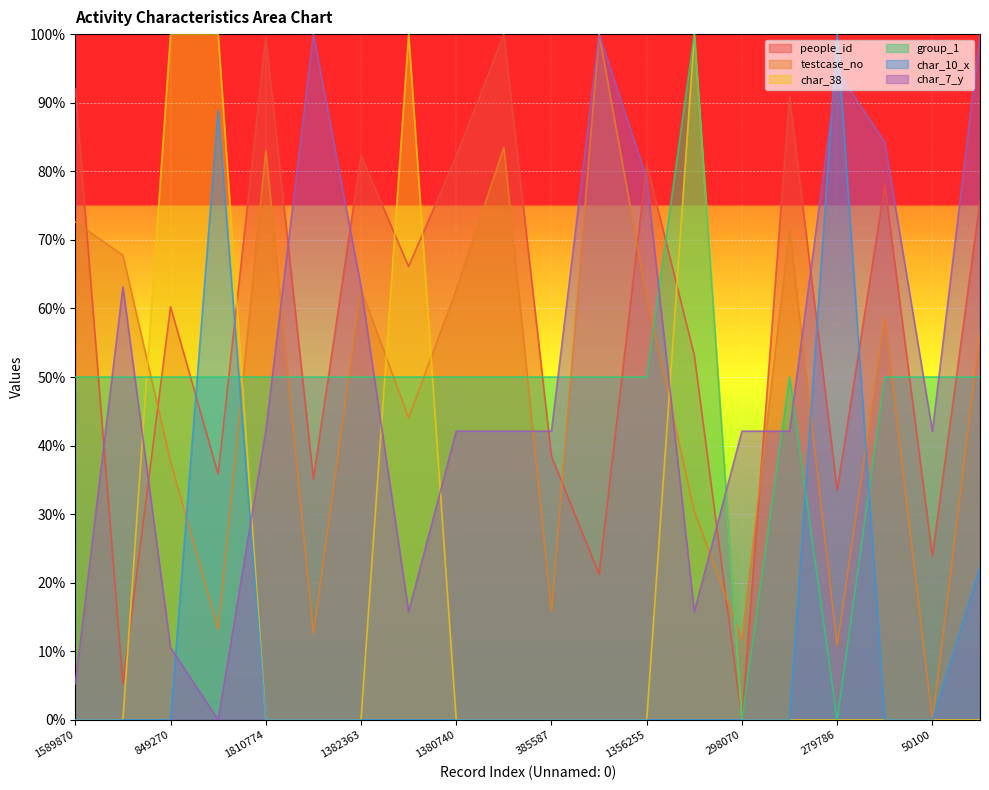

Reading left to right, extract all data points from this chart.

people_id: 1589870=0.9	1486673=0.1	849270=0.6	329922=0.4	1810774=1.0	317110=0.4	1382363=0.8	983777=0.7	1380740=0.8	1820444=1.0	385587=0.4	2170180=0.2	1356255=0.8	695429=0.5	298070=0.0	1566170=0.9	279786=0.3	1292822=0.8	50100=0.2	1243204=0.8
testcase_no: 1589870=0.7	1486673=0.7	849270=0.4	329922=0.1	1810774=0.8	317110=0.1	1382363=0.6	983777=0.4	1380740=0.6	1820444=0.8	385587=0.2	2170180=1.0	1356255=0.6	695429=0.3	298070=0.1	1566170=0.7	279786=0.1	1292822=0.6	50100=0.0	1243204=0.6
char_38: 1589870=0.0	1486673=0.0	849270=1.0	329922=1.0	1810774=0.0	317110=0.0	1382363=0.0	983777=1.0	1380740=0.0	1820444=0.0	385587=0.0	2170180=0.0	1356255=0.0	695429=1.0	298070=0.0	1566170=0.0	279786=0.0	1292822=0.0	50100=0.0	1243204=0.0
group_1: 1589870=0.5	1486673=0.5	849270=0.5	329922=0.5	1810774=0.5	317110=0.5	1382363=0.5	983777=0.5	1380740=0.5	1820444=0.5	385587=0.5	2170180=0.5	1356255=0.5	695429=1.0	298070=0.0	1566170=0.5	279786=0.0	1292822=0.5	50100=0.5	1243204=0.5
char_10_x: 1589870=0.0	1486673=0.0	849270=0.0	329922=0.9	1810774=0.0	317110=0.0	1382363=0.0	983777=0.0	1380740=0.0	1820444=0.0	385587=0.0	2170180=0.0	1356255=0.0	695429=0.0	298070=0.0	1566170=0.0	279786=1.0	1292822=0.0	50100=0.0	1243204=0.2
char_7_y: 1589870=0.1	1486673=0.6	849270=0.1	329922=0.0	1810774=0.4	317110=1.0	1382363=0.6	983777=0.2	1380740=0.4	1820444=0.4	385587=0.4	2170180=1.0	1356255=0.8	695429=0.2	298070=0.4	1566170=0.4	279786=0.9	1292822=0.8	50100=0.4	1243204=1.0